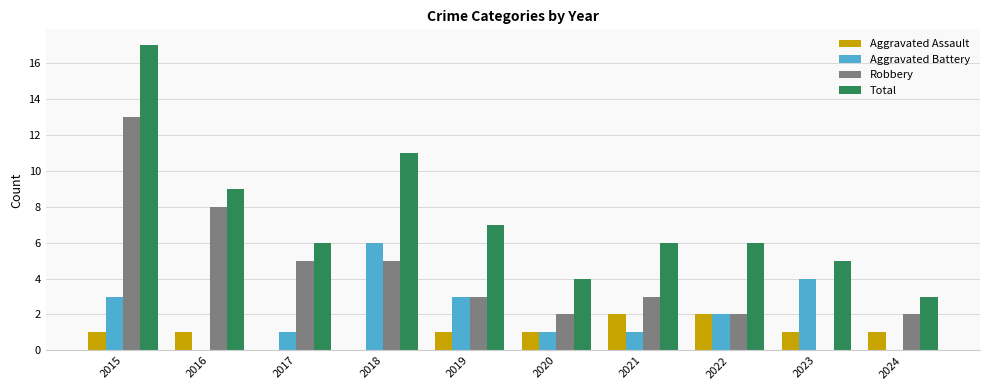

Which series has the largest range (max minus min)?

Total